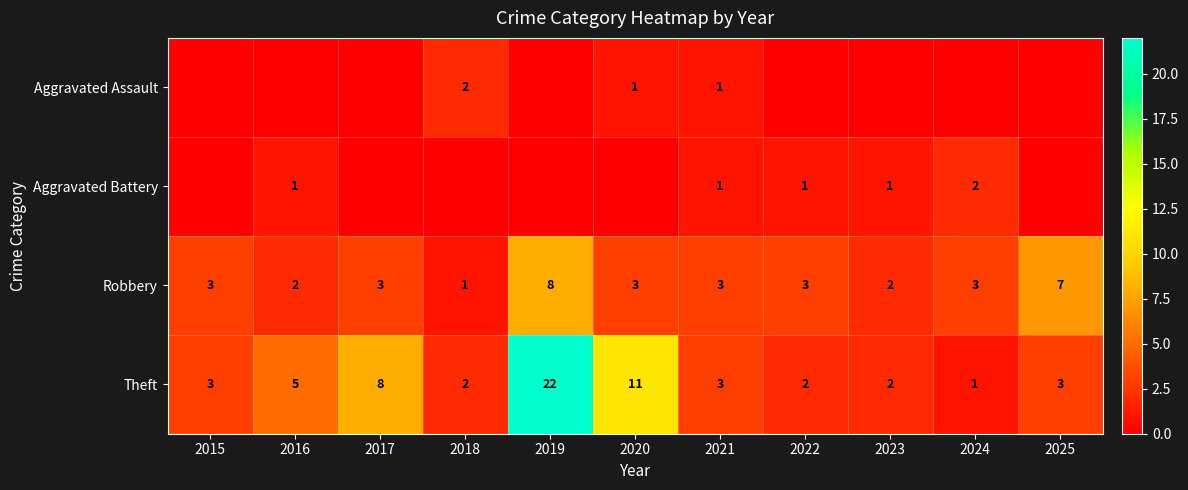

Read the Theft value at 2025.

3